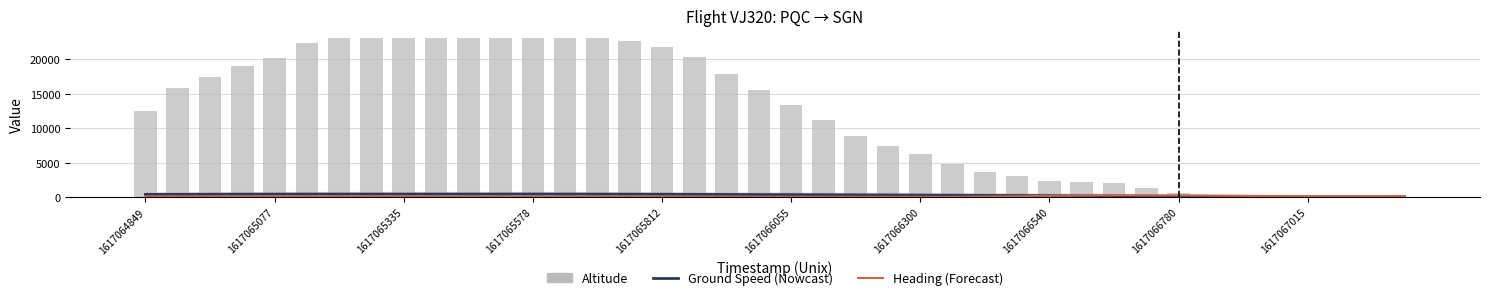

Reading left to right, transcribe all the data shown in this chart.

ground_speed: 396	401	412	423	431	437	439	439	440	440	440	441	442	439	432	424	411	396	384	371	358	343	323	305	287	270	252	235	210	187	162	140	107	80	56	33	14	9	8	5
heading_angle: 92	89	87	88	89	92	96	95	90	86	81	76	75	74	72	71	70	69	66	64	57	51	45	41	37	37	92	136	178	221	263	250	245	216	180	144	122	108	118	132
altitude: 12525	15825	17375	19050	20125	22325	23025	23000	23000	23000	23000	23000	23000	23000	23000	22675	21750	20350	17850	15550	13325	11225	8825	7425	6300	4800	3700	3000	2400	2150	2000	1350	625	0	0	0	0	0	0	0